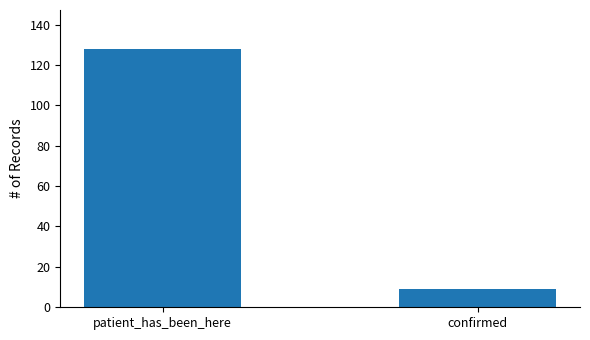

Reading left to right, transcribe all the data shown in this chart.

patient_has_been_here=128	confirmed=9